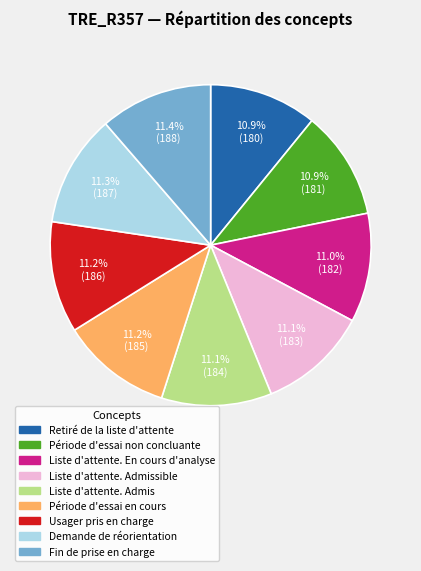

Does any single category account for the majority?

No